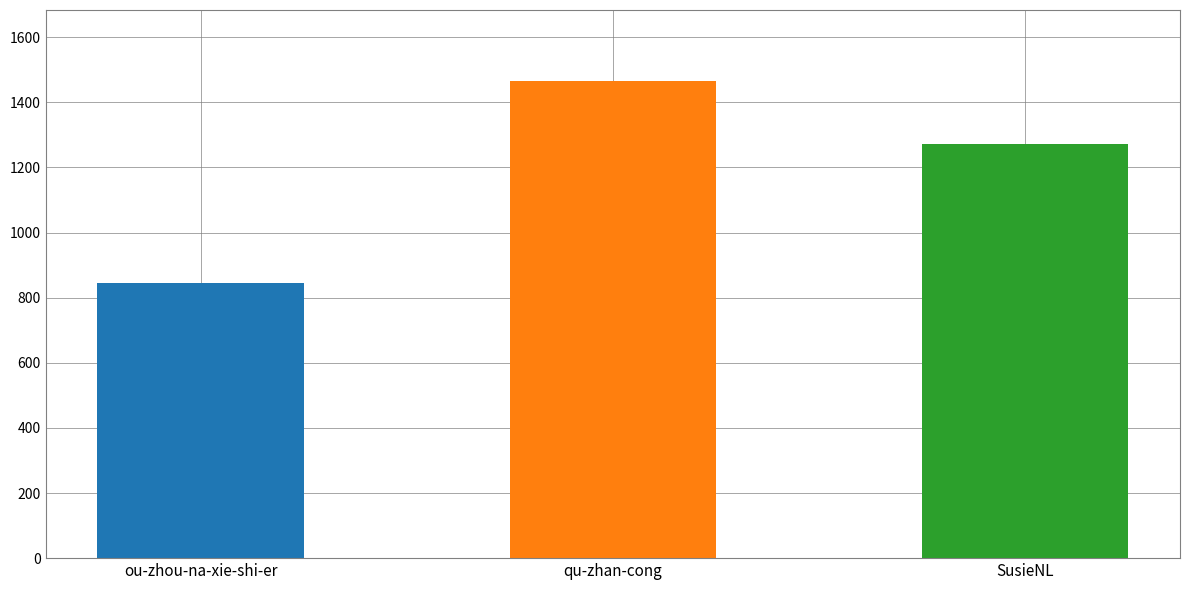

At which label is the value closest to 1154?

SusieNL